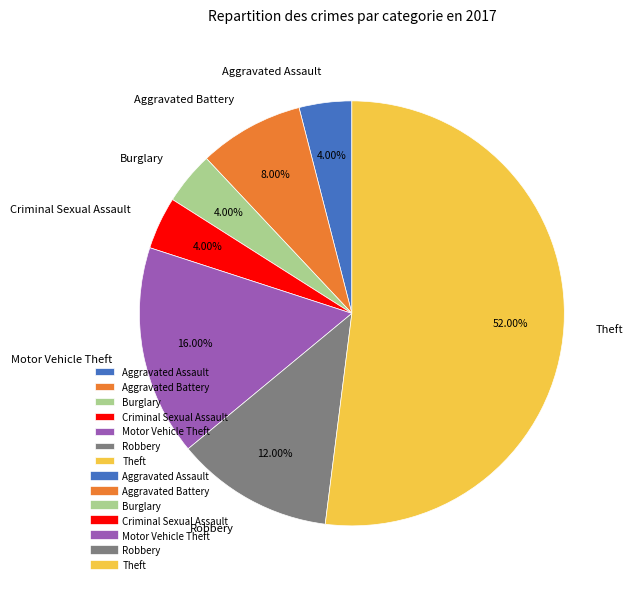

What percentage do Criminal Sexual Assault and Aggravated Battery together represent?

12.0%